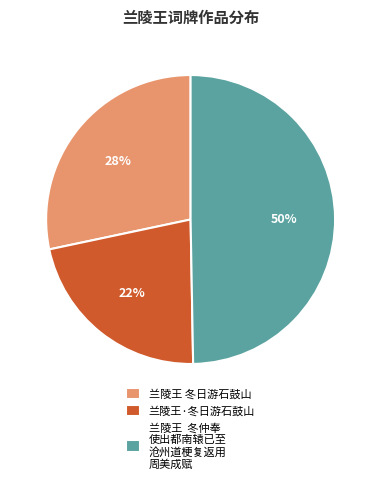

Is 兰陵王 冬日游石鼓山 the majority of the pie?

No